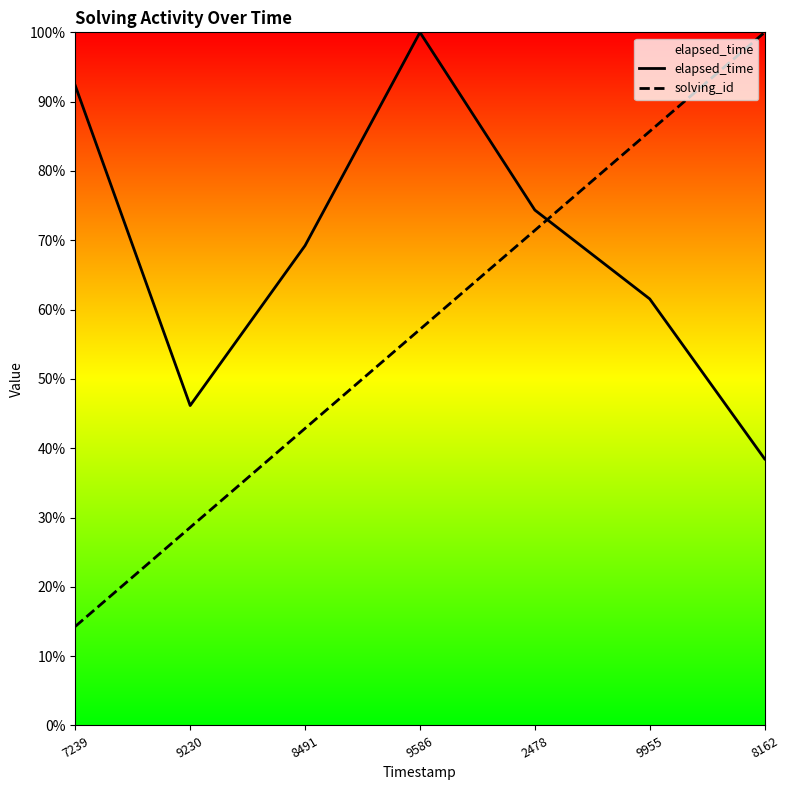

The value of elapsed_time at 9230 is 0.8. True or false?

False